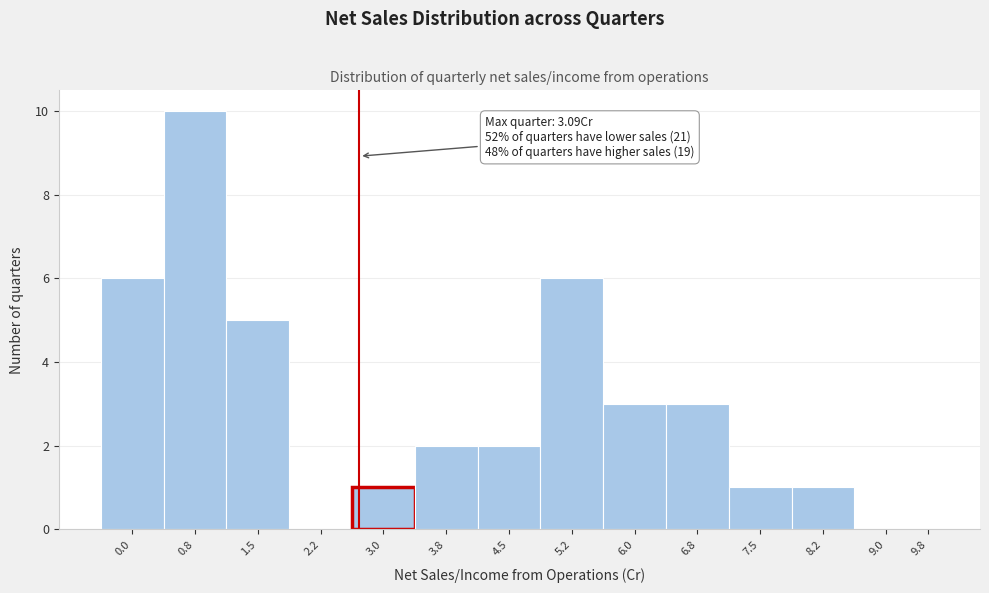

Reading right to left, transcribe all the data shown in this chart.

9.8=0	9.0=0	8.2=1	7.5=1	6.8=3	6.0=3	5.2=6	4.5=2	3.8=2	3.0=1	2.2=0	1.5=5	0.8=10	0.0=6